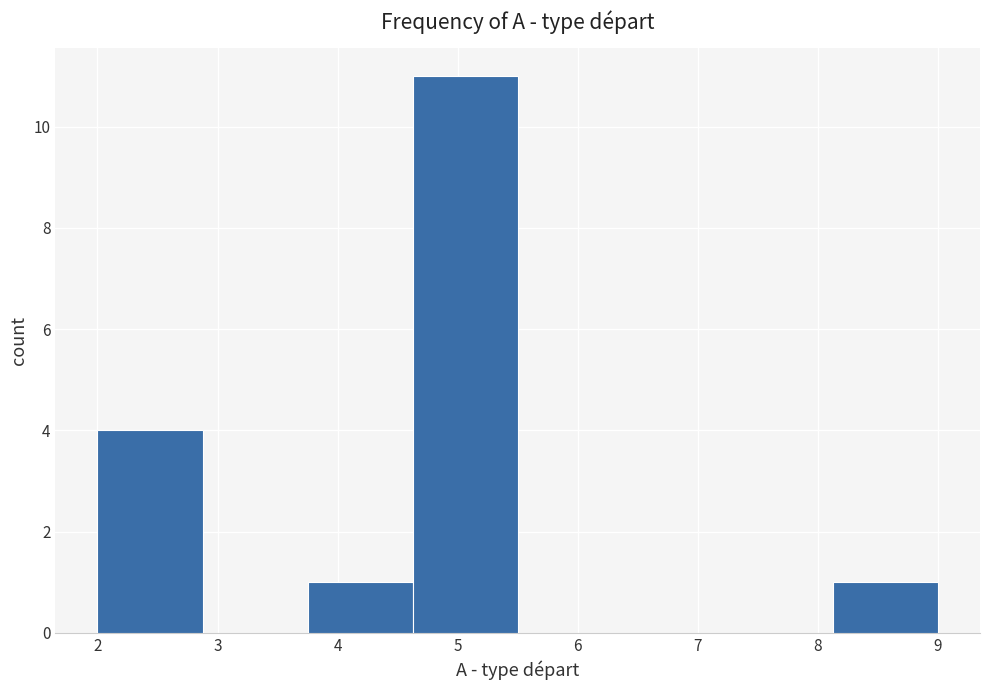

Reading left to right, list every bar in this chart as the range it spans on the x-axis followed by its height. Neither the bar edges nor the heights are printed on the chart, so give them approximately, as read against the axes.

2.0 to 2.9: 4
2.9 to 3.8: 0
3.8 to 4.6: 1
4.6 to 5.5: 11
5.5 to 6.4: 0
6.4 to 7.3: 0
7.3 to 8.1: 0
8.1 to 9.0: 1